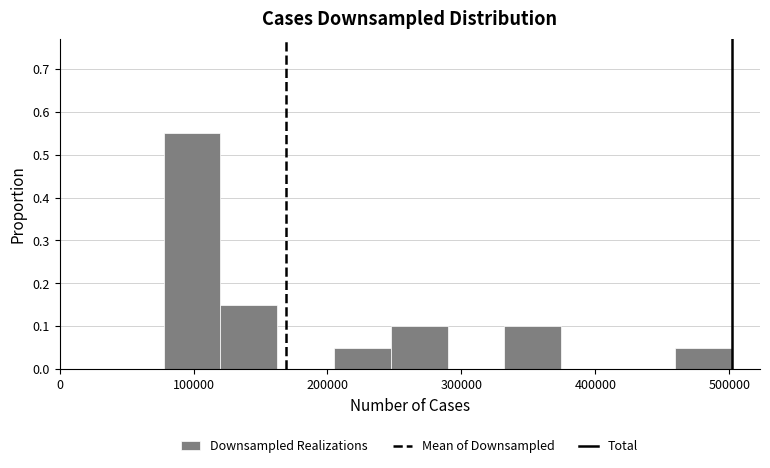

Reading left to right, list every bar in this chart as the range it spans on the x-axis followed by its height. Neither the bar edges nor the heights are printed on the chart, so give them approximately, as read against the axes.

80000 to 120000: 0.55
120000 to 160000: 0.15
160000 to 200000: 0
200000 to 250000: 0.05
250000 to 290000: 0.10
290000 to 330000: 0
330000 to 370000: 0.10
370000 to 420000: 0
420000 to 460000: 0
460000 to 500000: 0.05